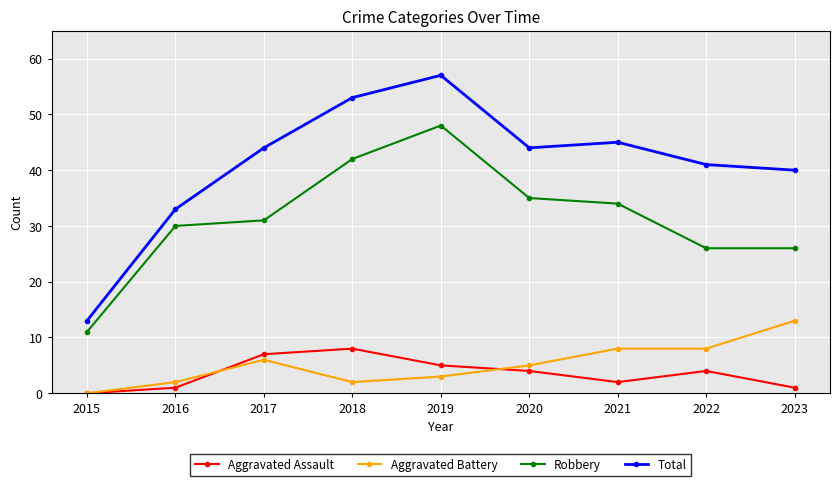

True or false: Total and Aggravated Assault cross at least once.

False